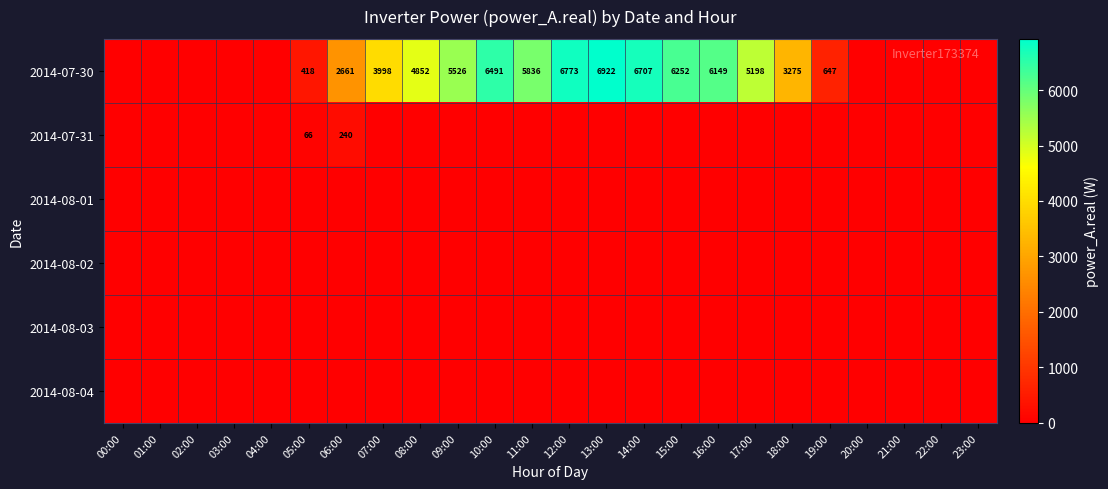

The 2014-07-30 series shows 5526 at 09:00. True or false?

True